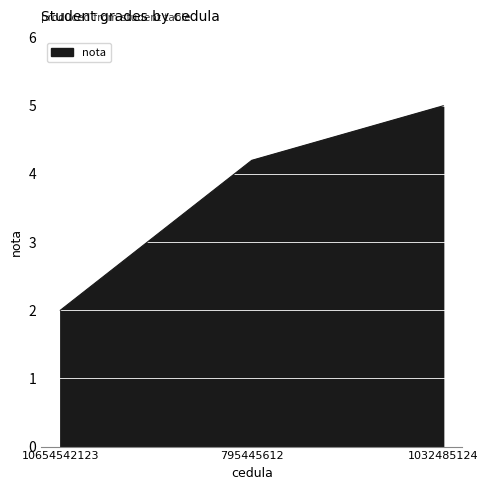

How many series are shown in this chart?

1